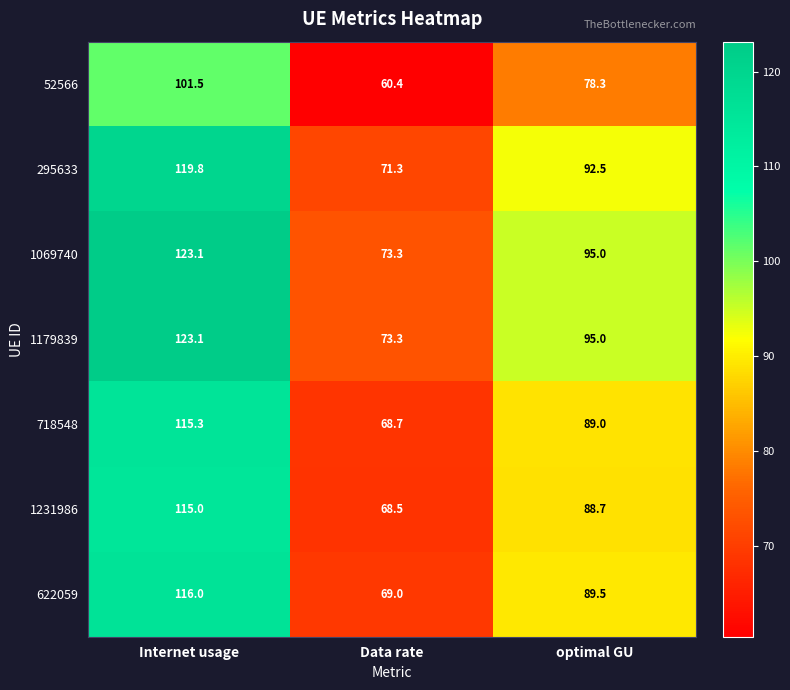

What is the difference between the highest and lowest values at Data rate?

12.9